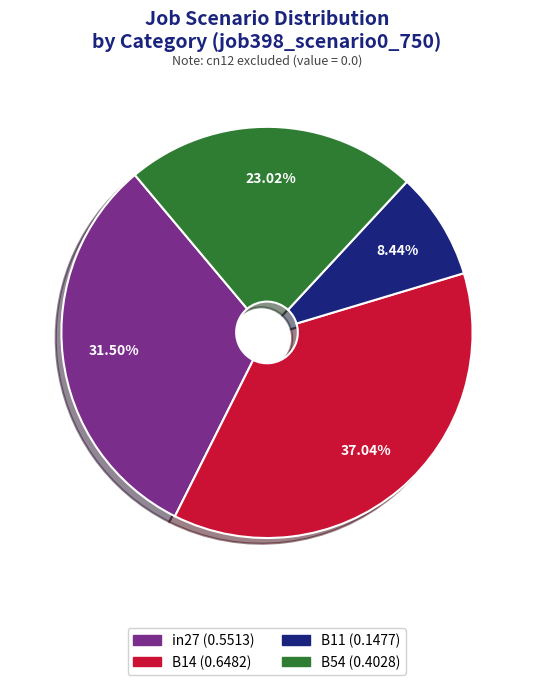

To the nearest percent, what is the difference between the largest and smallest slice percentages?

29%